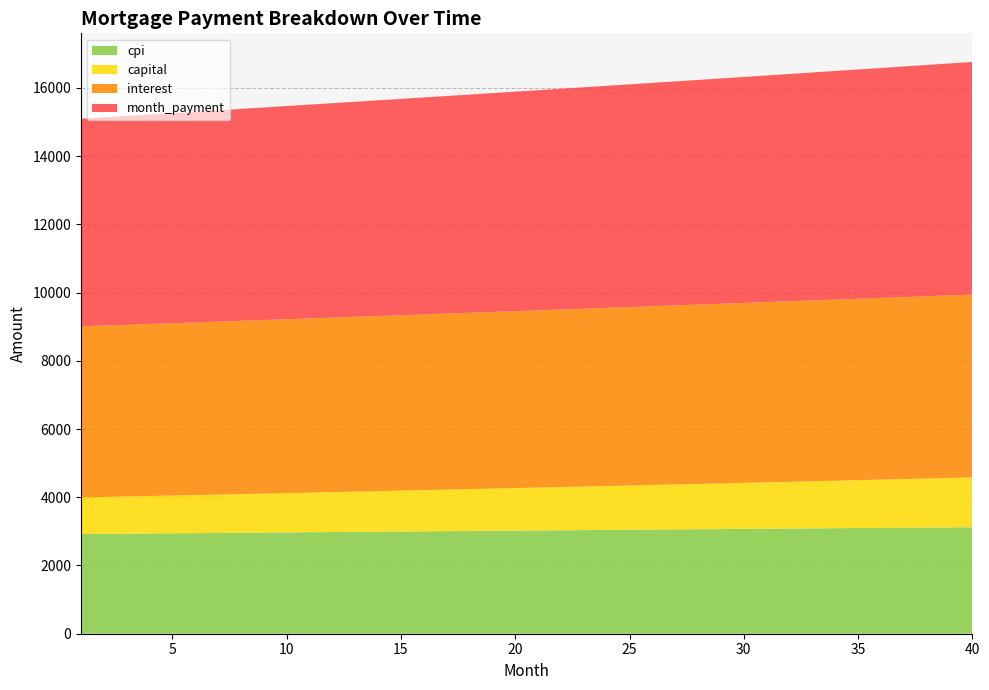

Reading left to right, list all the values displayed in this chart.

interest: 1=5014.6	2=5023.8	3=5033.1	4=5042.3	5=5051.5	6=5060.6	7=5069.8	8=5079.0	9=5088.1	10=5097.2	11=5106.3	12=5115.3	13=5124.4	14=5133.4	15=5142.4	16=5151.4	17=5160.4	18=5169.3	19=5178.3	20=5187.2	21=5196.0	22=5204.9	23=5213.7	24=5222.5	25=5231.3	26=5240.0	27=5248.8	28=5257.5	29=5266.1	30=5274.8	31=5283.4	32=5292.0	33=5300.6	34=5309.1	35=5317.6	36=5326.1	37=5334.5	38=5342.9	39=5351.3	40=5359.6
month_payment: 1=6087.8	2=6105.5	3=6123.3	4=6141.2	5=6159.1	6=6177.0	7=6195.1	8=6213.1	9=6231.3	10=6249.4	11=6267.7	12=6285.9	13=6304.3	14=6322.7	15=6341.1	16=6359.6	17=6378.1	18=6396.7	19=6415.4	20=6434.1	21=6452.9	22=6471.7	23=6490.6	24=6509.5	25=6528.5	26=6547.5	27=6566.6	28=6585.8	29=6605.0	30=6624.3	31=6643.6	32=6663.0	33=6682.4	34=6701.9	35=6721.4	36=6741.0	37=6760.7	38=6780.4	39=6800.2	40=6820.0
capital: 1=1073.2	2=1081.7	3=1090.3	4=1098.9	5=1107.6	6=1116.4	7=1125.3	8=1134.2	9=1143.2	10=1152.2	11=1161.4	12=1170.6	13=1179.9	14=1189.2	15=1198.7	16=1208.2	17=1217.8	18=1227.4	19=1237.2	20=1247.0	21=1256.9	22=1266.8	23=1276.9	24=1287.0	25=1297.2	26=1307.5	27=1317.9	28=1328.3	29=1338.9	30=1349.5	31=1360.2	32=1371.0	33=1381.8	34=1392.8	35=1403.8	36=1415.0	37=1426.2	38=1437.5	39=1448.9	40=1460.4
cpi: 1=2922.0	2=2927.4	3=2932.8	4=2938.1	5=2943.5	6=2948.8	7=2954.1	8=2959.4	9=2964.7	10=2970.0	11=2975.3	12=2980.5	13=2985.8	14=2991.0	15=2996.3	16=3001.5	17=3006.7	18=3011.9	19=3017.0	20=3022.2	21=3027.4	22=3032.5	23=3037.6	24=3042.7	25=3047.8	26=3052.9	27=3057.9	28=3063.0	29=3068.0	30=3073.0	31=3078.0	32=3083.0	33=3088.0	34=3092.9	35=3097.8	36=3102.7	37=3107.6	38=3112.5	39=3117.4	40=3122.2